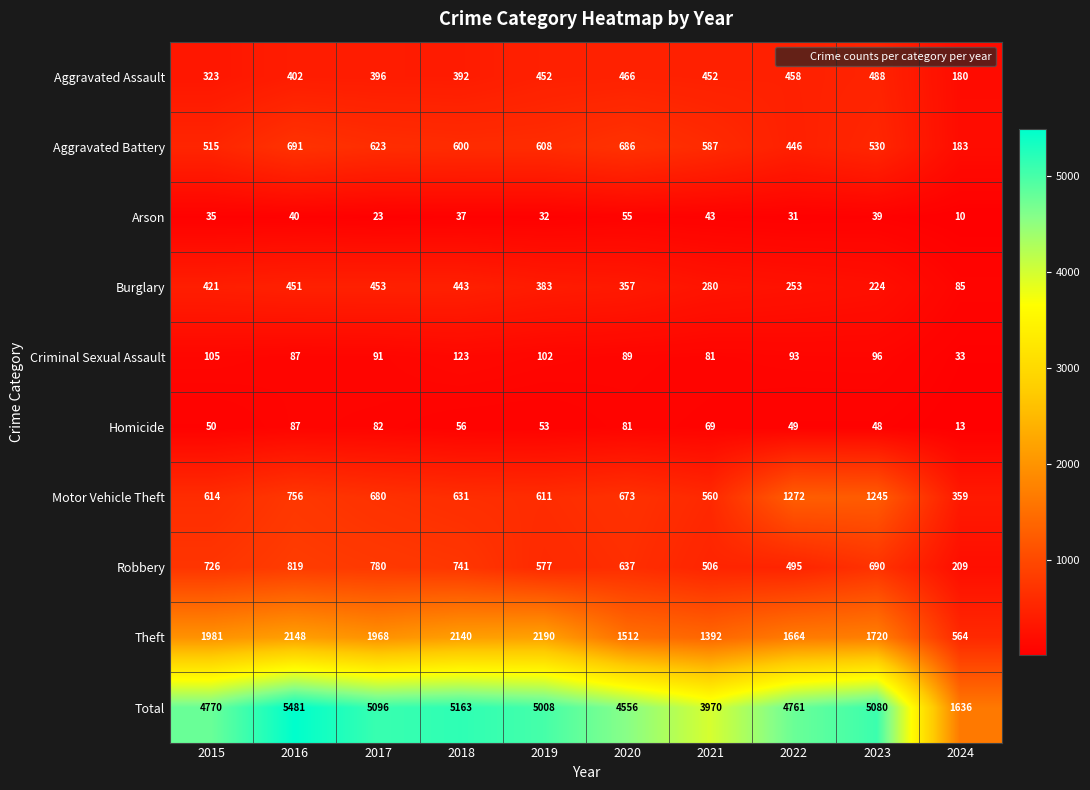

The Burglary series shows 381 at 2021. True or false?

False